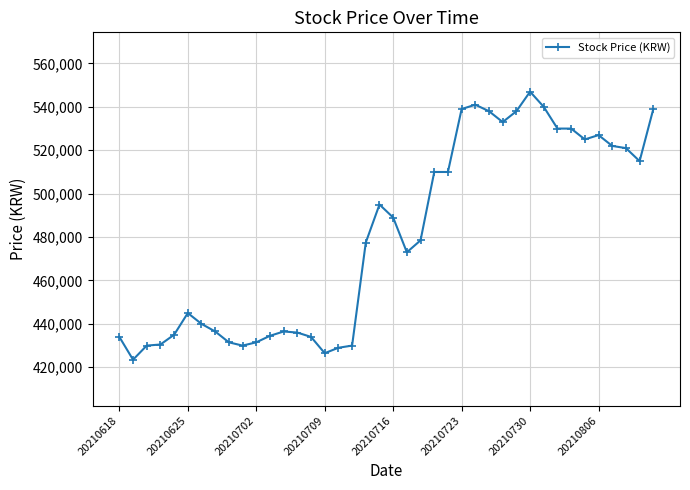

What is the value of the 16th point from the left?

426500